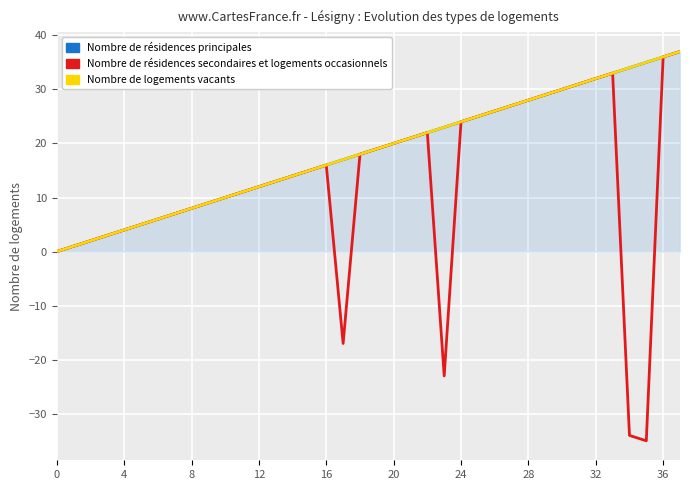

What are all the series names shown in the legend?

Nombre de résidences principales, Nombre de résidences secondaires et logements occasionnels, Nombre de logements vacants